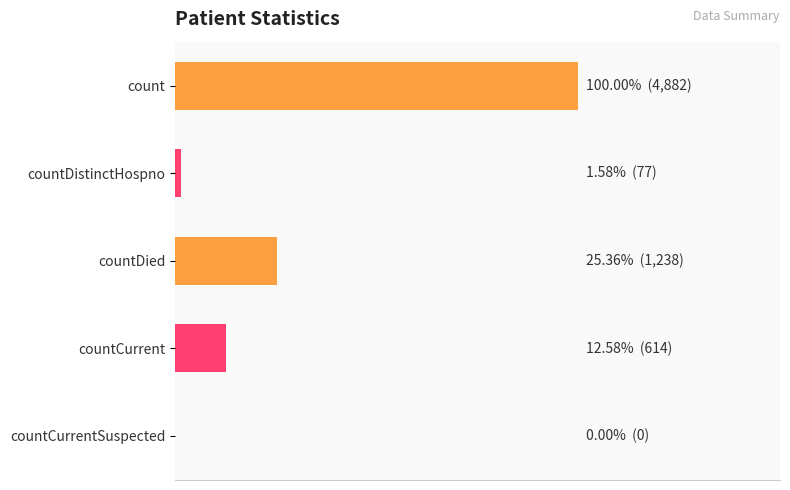

Are the bars horizontal?

Yes